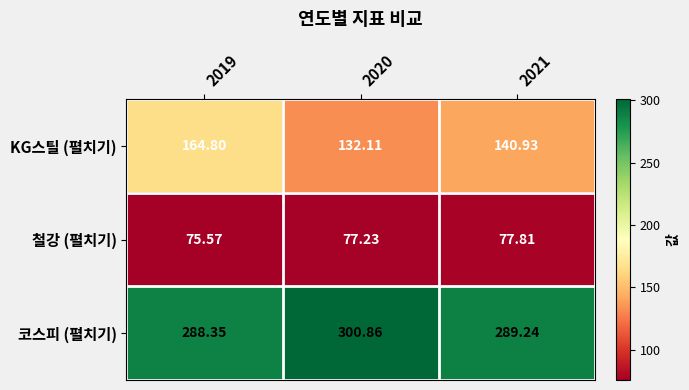

Which series has the widest spread of values?

KG스틸 (펼치기)